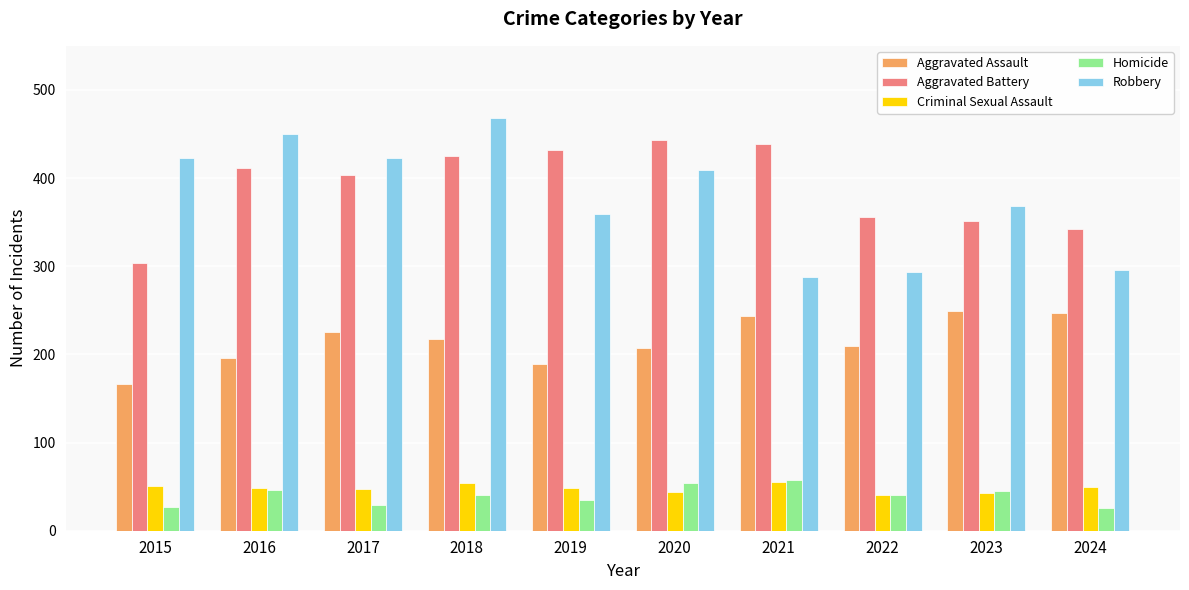

How many groups of bars are there?

10